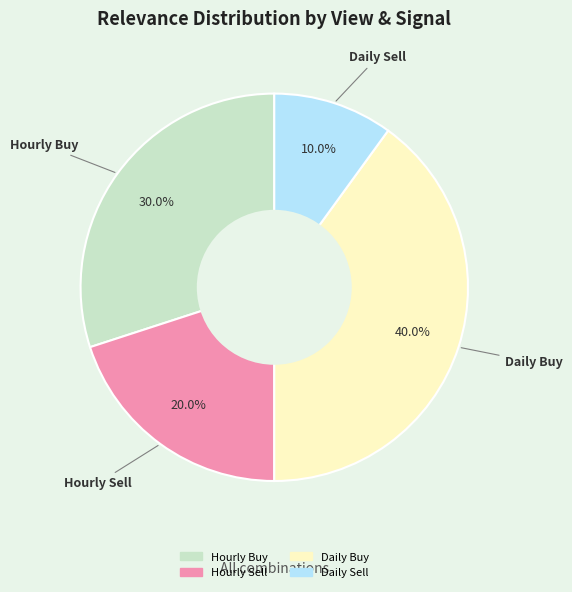

Which category has the biggest portion of the pie?

Daily Buy